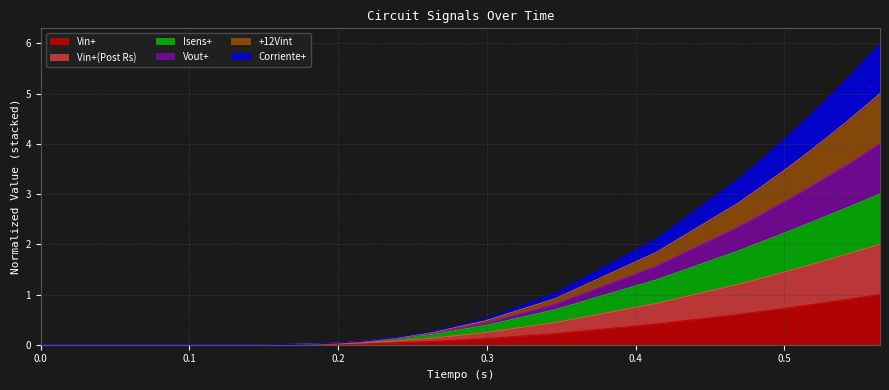

True or false: +12Vint has more than 2 points higher than both neighbors.

False